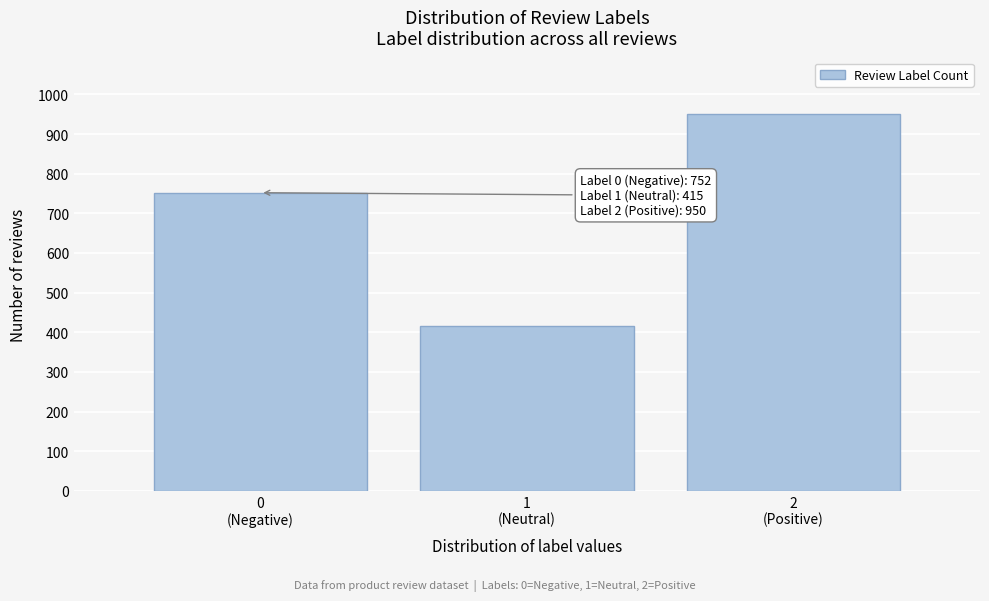

Reading left to right, what are all the values shown in this chart?

752	415	950